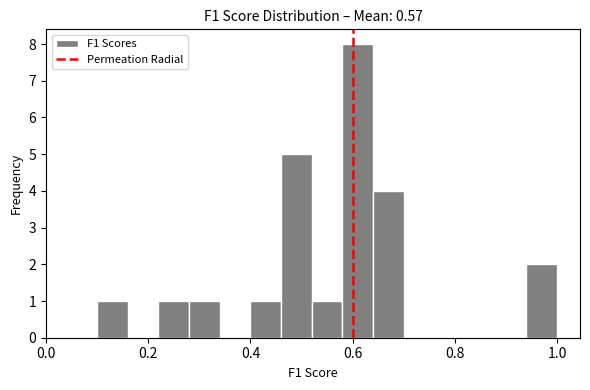

Read against the x-axis, roughly where is the centre of the tallest bar?

0.62